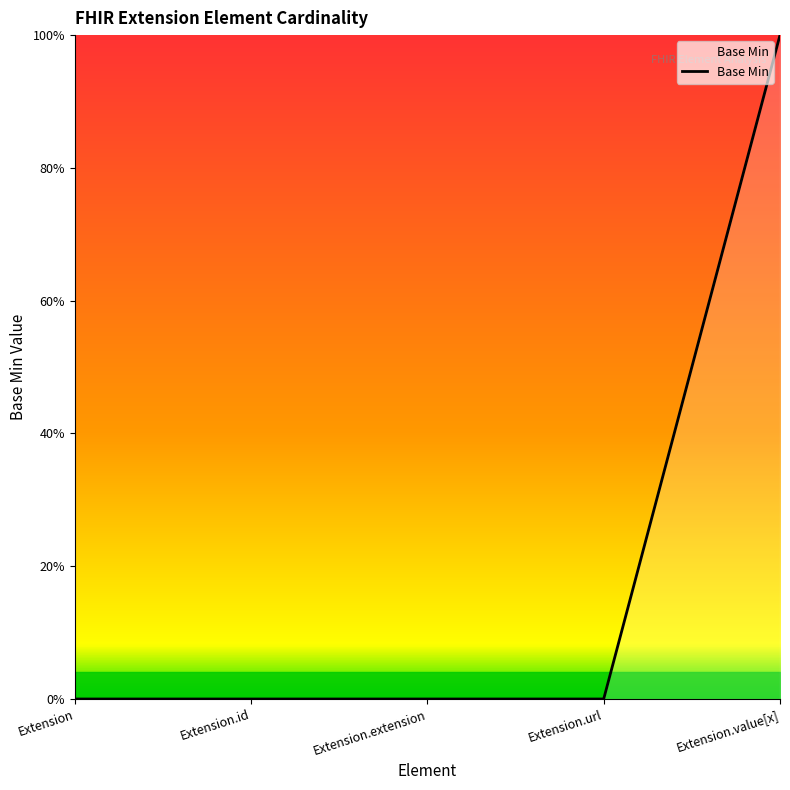

Rank the categories by value from lowest to highest.

Extension, Extension.id, Extension.extension, Extension.url, Extension.value[x]